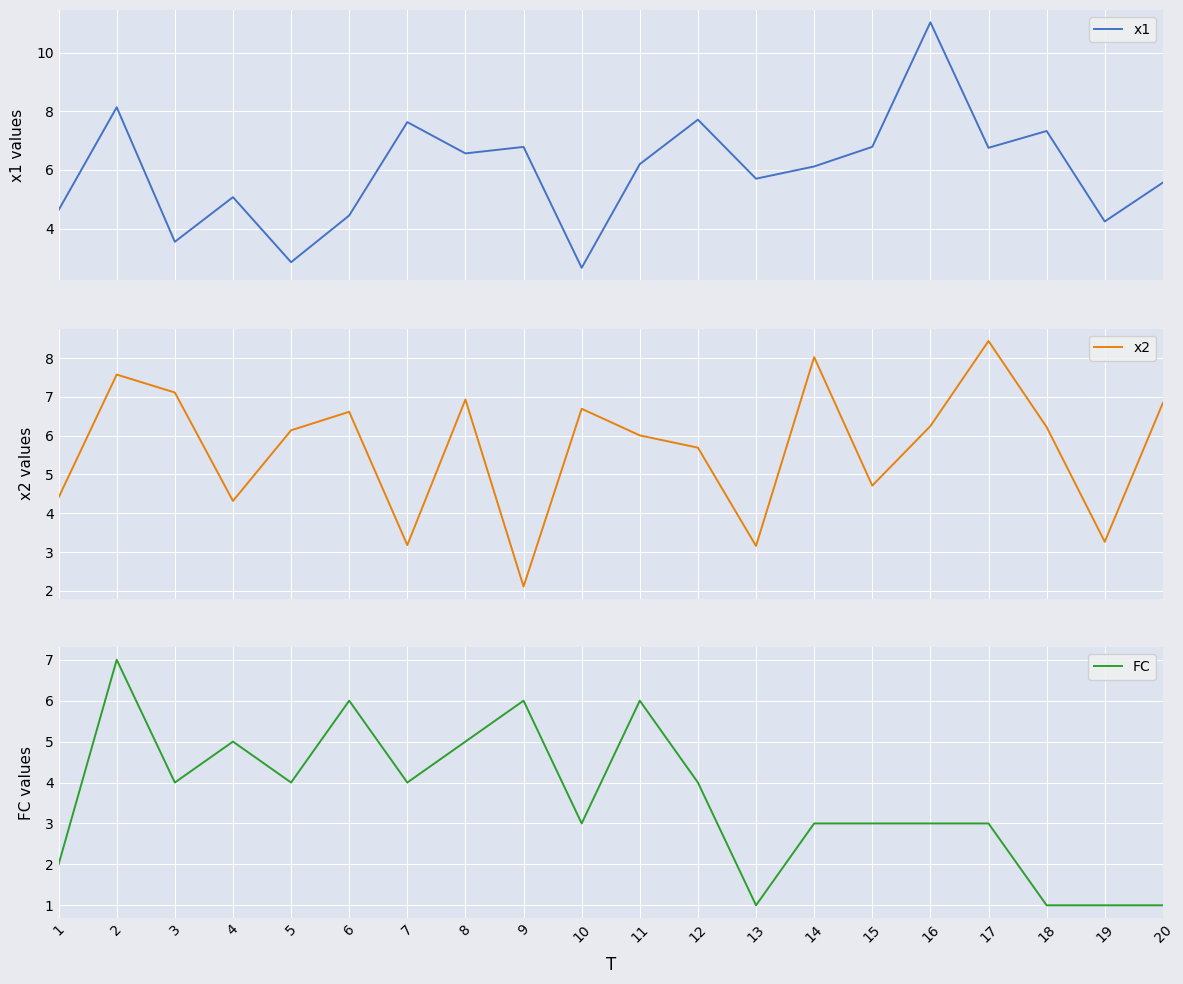

What is the spread (max minus min) of values at 20?

5.8